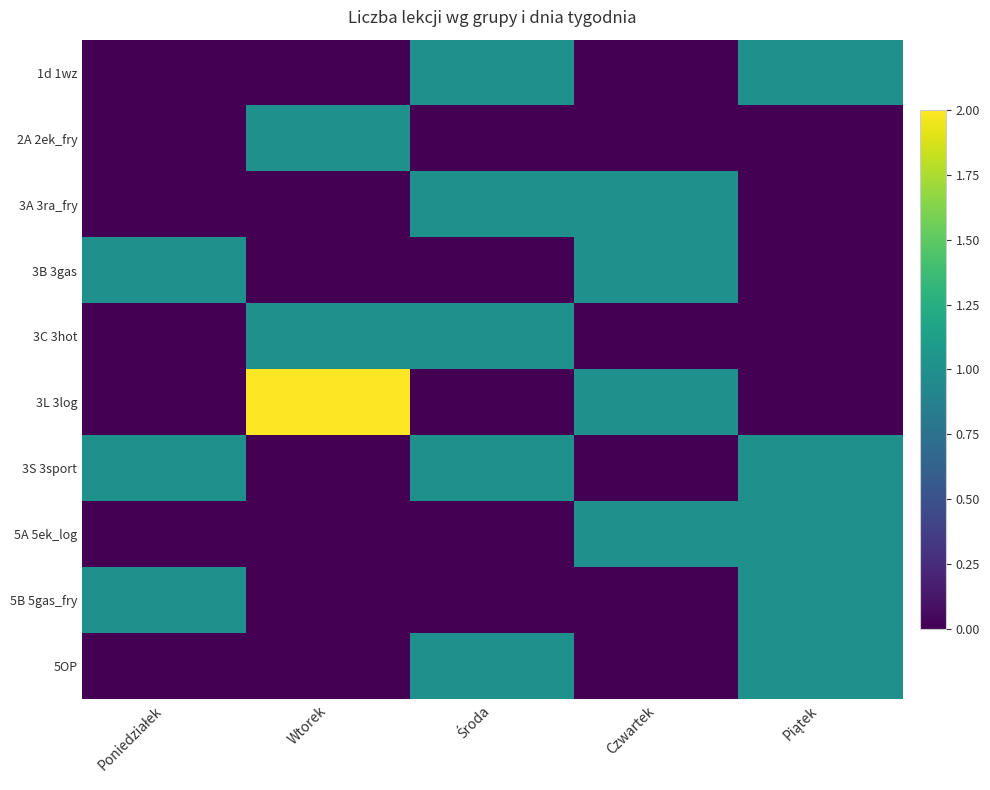

Reading right to left, transcribe all the data shown in this chart.

1d 1wz: Piątek=1	Czwartek=0	Środa=1	Wtorek=0	Poniedziałek=0
2A 2ek_fry: Piątek=0	Czwartek=0	Środa=0	Wtorek=1	Poniedziałek=0
3A 3ra_fry: Piątek=0	Czwartek=1	Środa=1	Wtorek=0	Poniedziałek=0
3B 3gas: Piątek=0	Czwartek=1	Środa=0	Wtorek=0	Poniedziałek=1
3C 3hot: Piątek=0	Czwartek=0	Środa=1	Wtorek=1	Poniedziałek=0
3L 3log: Piątek=0	Czwartek=1	Środa=0	Wtorek=2	Poniedziałek=0
3S 3sport: Piątek=1	Czwartek=0	Środa=1	Wtorek=0	Poniedziałek=1
5A 5ek_log: Piątek=1	Czwartek=1	Środa=0	Wtorek=0	Poniedziałek=0
5B 5gas_fry: Piątek=1	Czwartek=0	Środa=0	Wtorek=0	Poniedziałek=1
5OP: Piątek=1	Czwartek=0	Środa=1	Wtorek=0	Poniedziałek=0